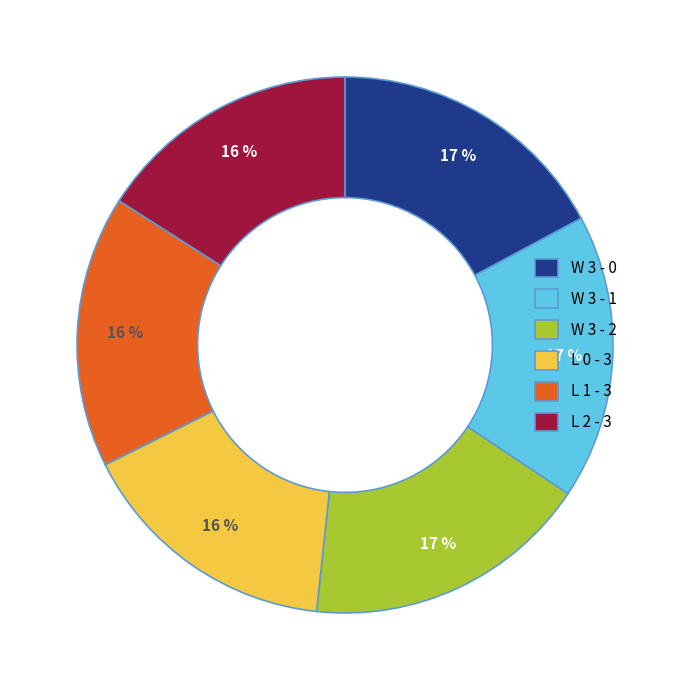

To the nearest percent, what is the combined percentage of L 2 - 3 and W 3 - 1?

33%